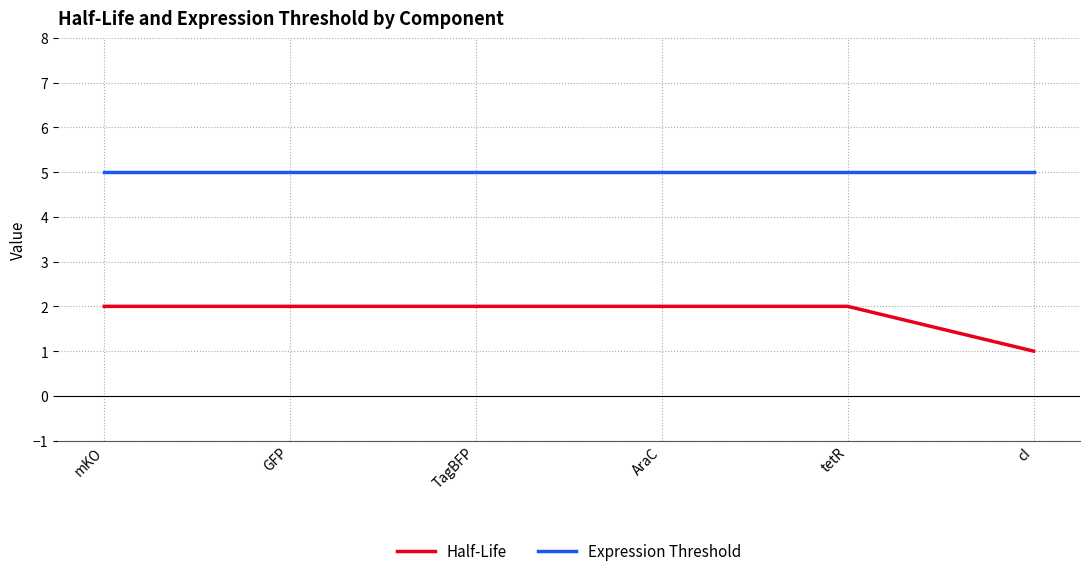

Reading right to left, transcribe all the data shown in this chart.

Half-Life: 1	2	2	2	2	2
Expression Threshold: 5	5	5	5	5	5